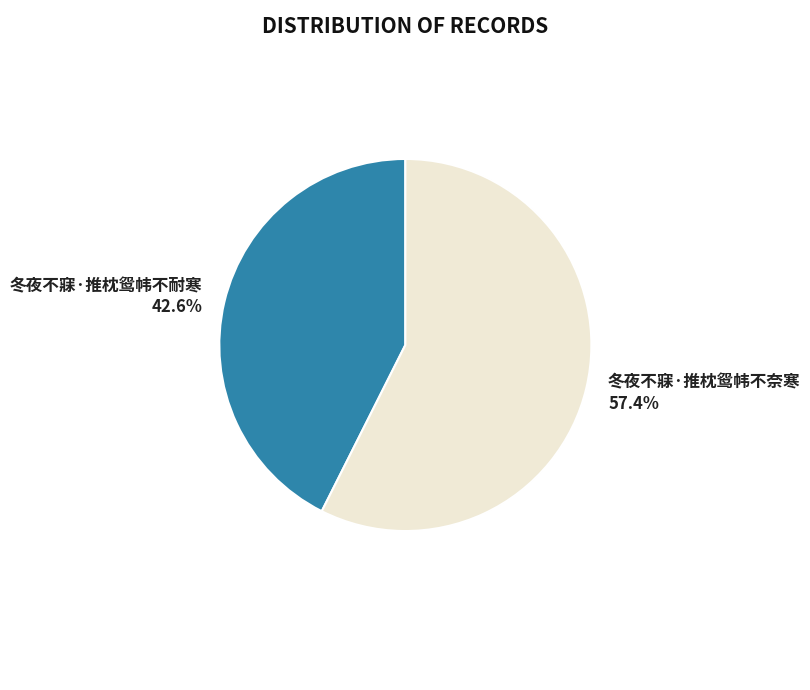

How many slices are in this pie chart?

2